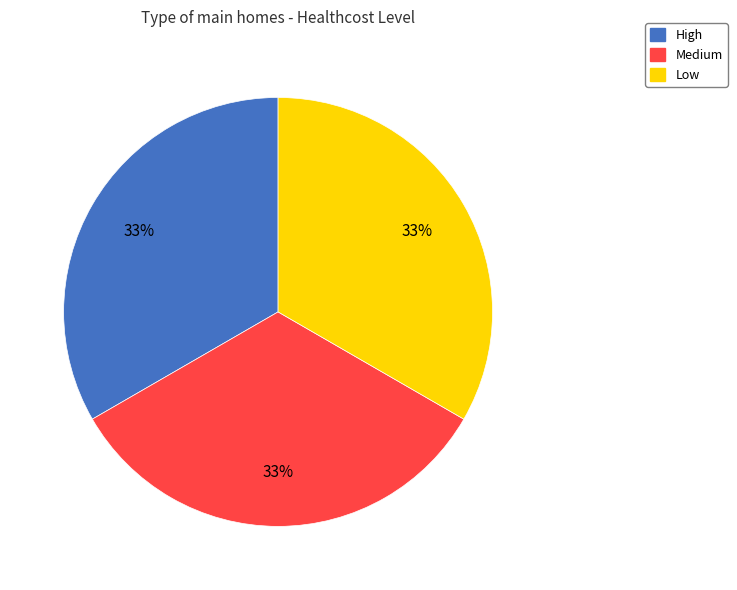

What is the ratio of the value at Medium to the value at Low?

1.0